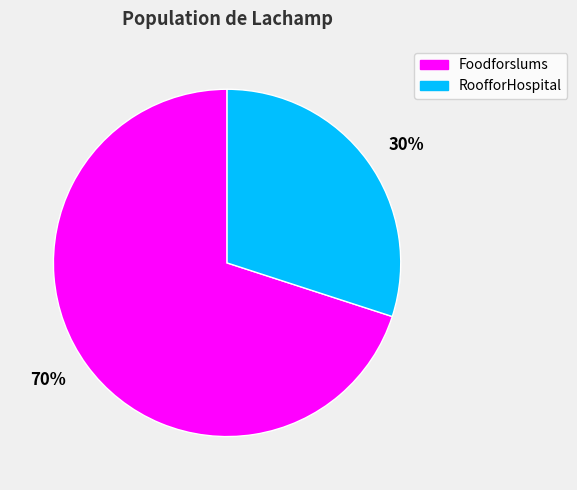

To the nearest percent, what is the difference between the 70% and 30% slice percentages?

40%